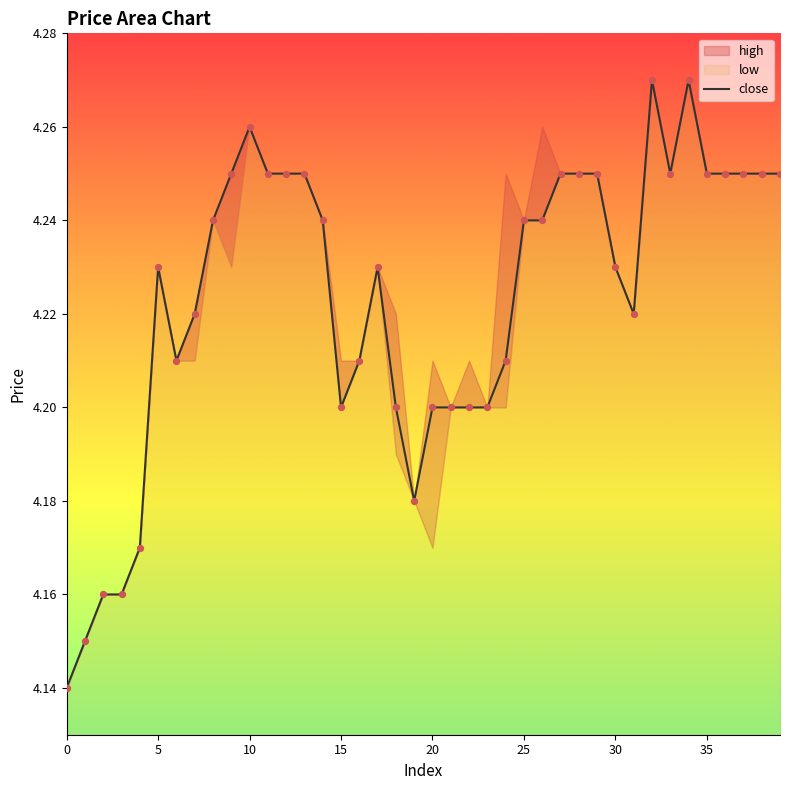

Which has a higher value, 37 or 23?

37